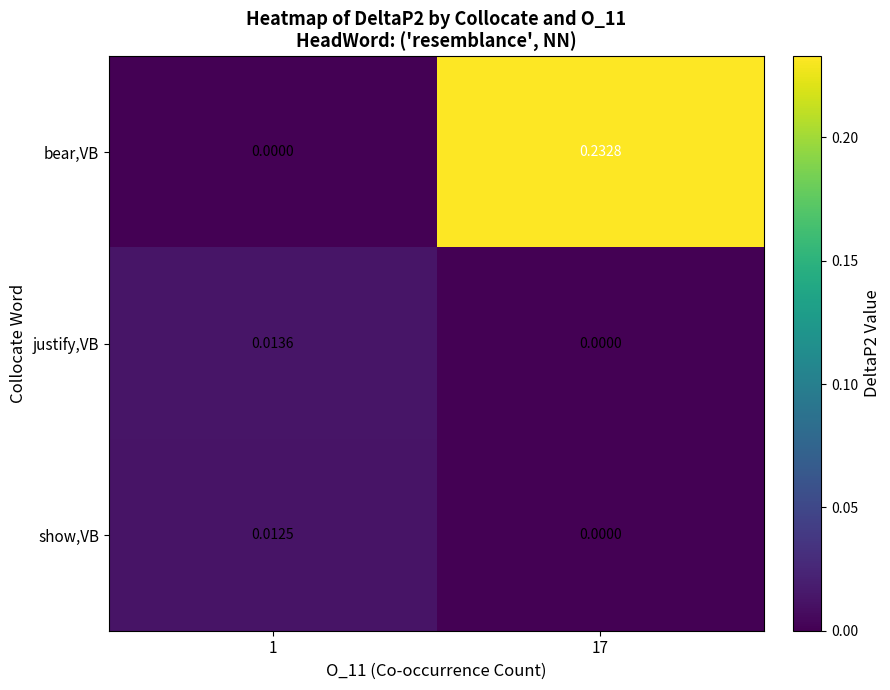

Rank the series by their maximum value, from lowest to highest.

show,VB, justify,VB, bear,VB